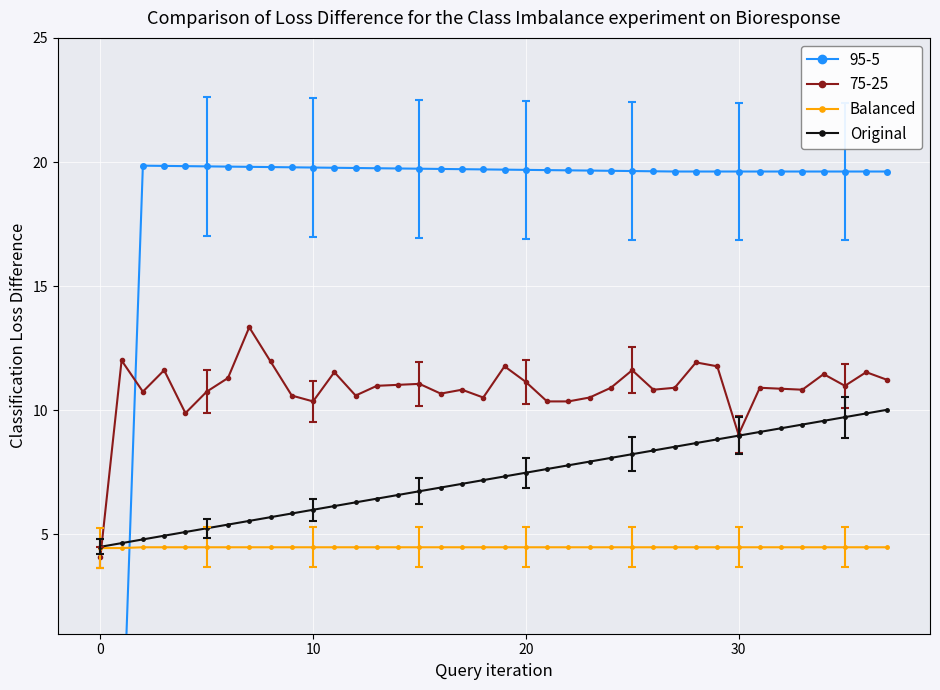

What is the sum of all Balanced values?

170.3